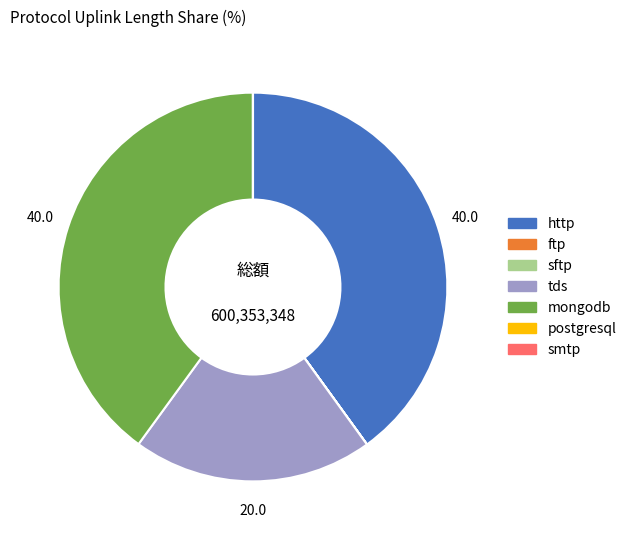

Does http account for over 50% of the chart?

No